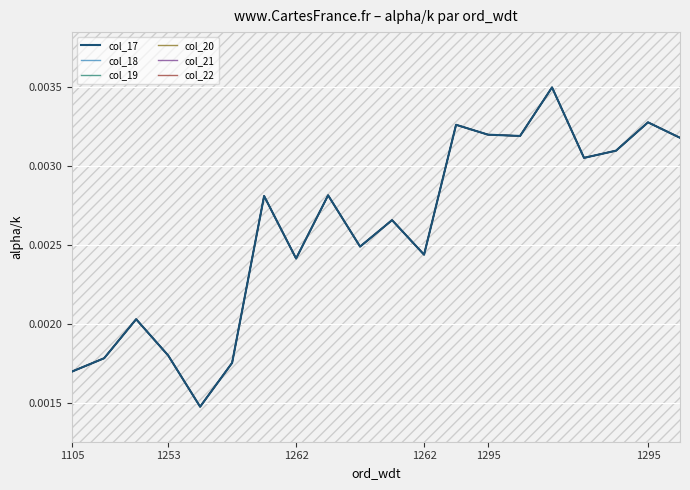

Which series has the largest total across all categories?

col_17